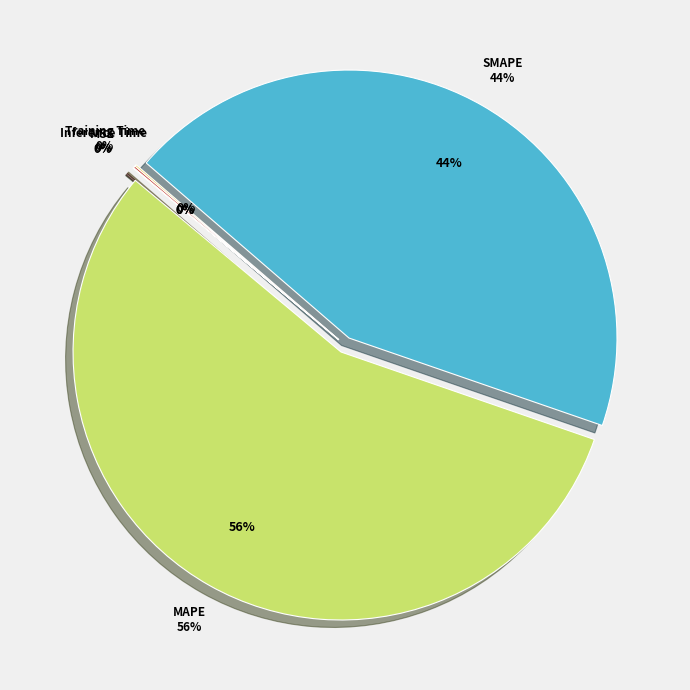

What is the total percentage of SMAPE and Training Time?

44.1%